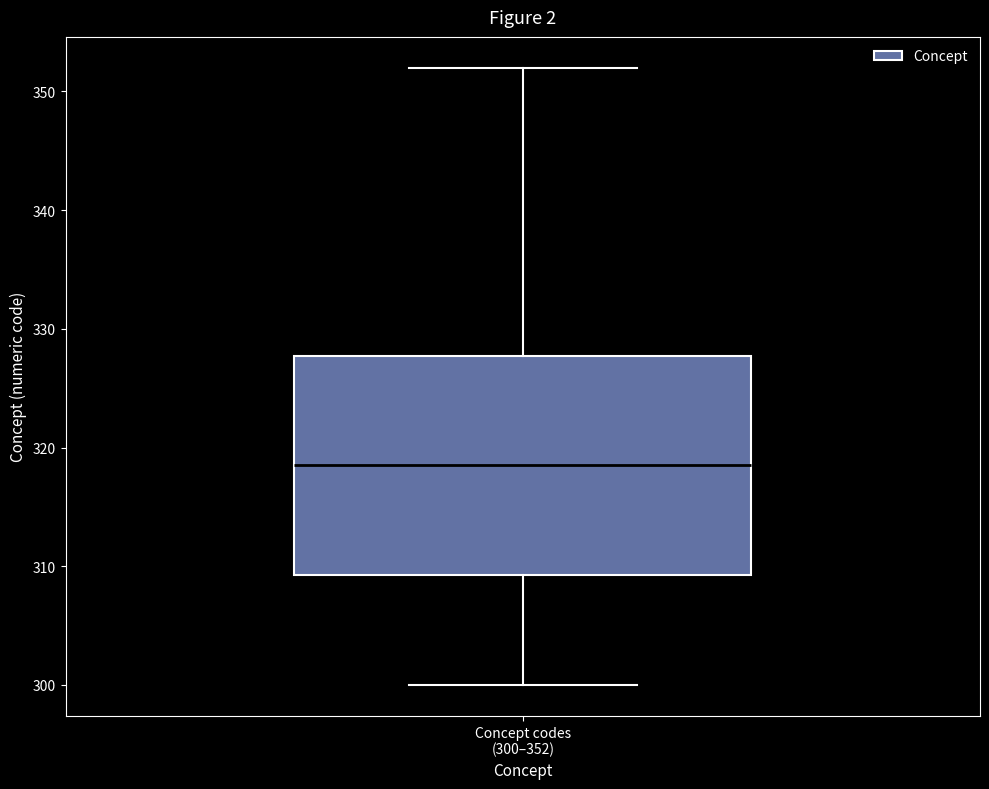

Read this box plot against the y-axis: the position of the median line, the range covered by the box, and the ends of both whiskers. The values are not printed on the chart, so give them approximately, as read against the axis.

median 319, box 309 to 328, whiskers 300 to 352